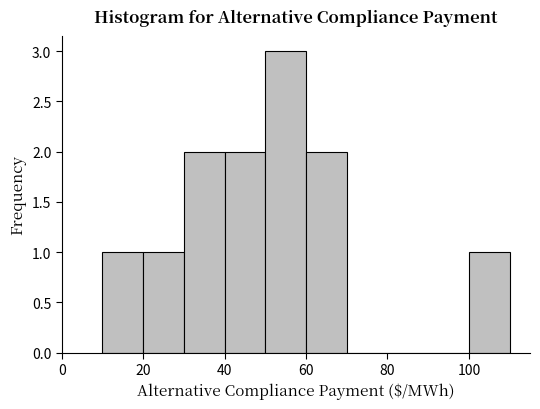

Which range on the x-axis has the tallest bar?

50 to 60